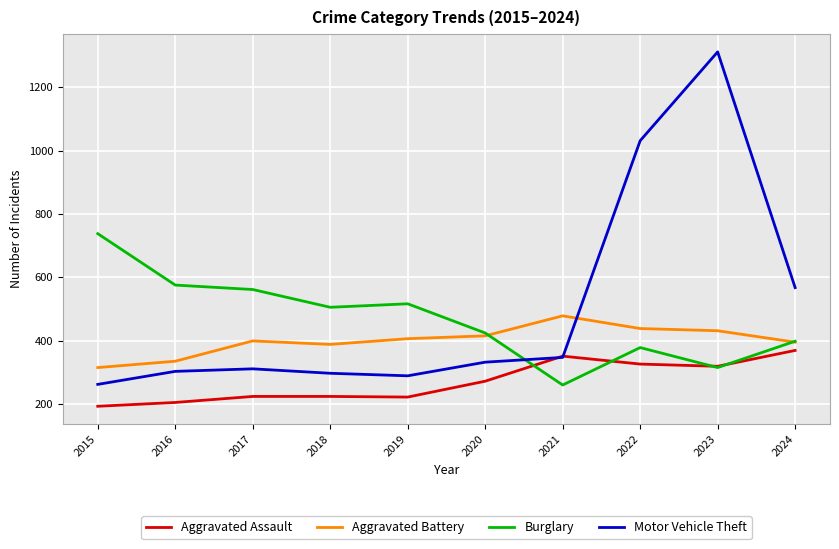

What is the sum of the Burglary values at 2018 and 2023?

822